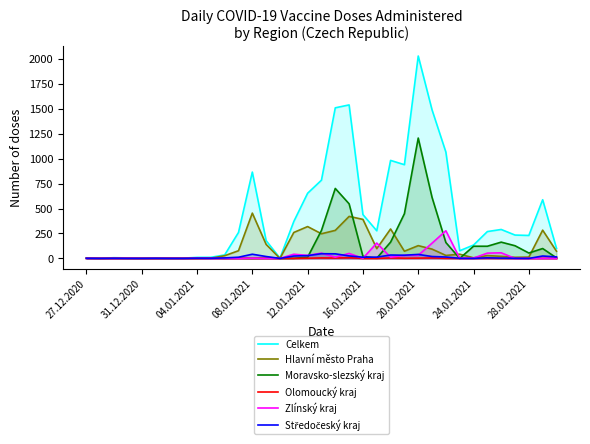

The Zlínský kraj series shows 100 at 28.01.2021. True or false?

False